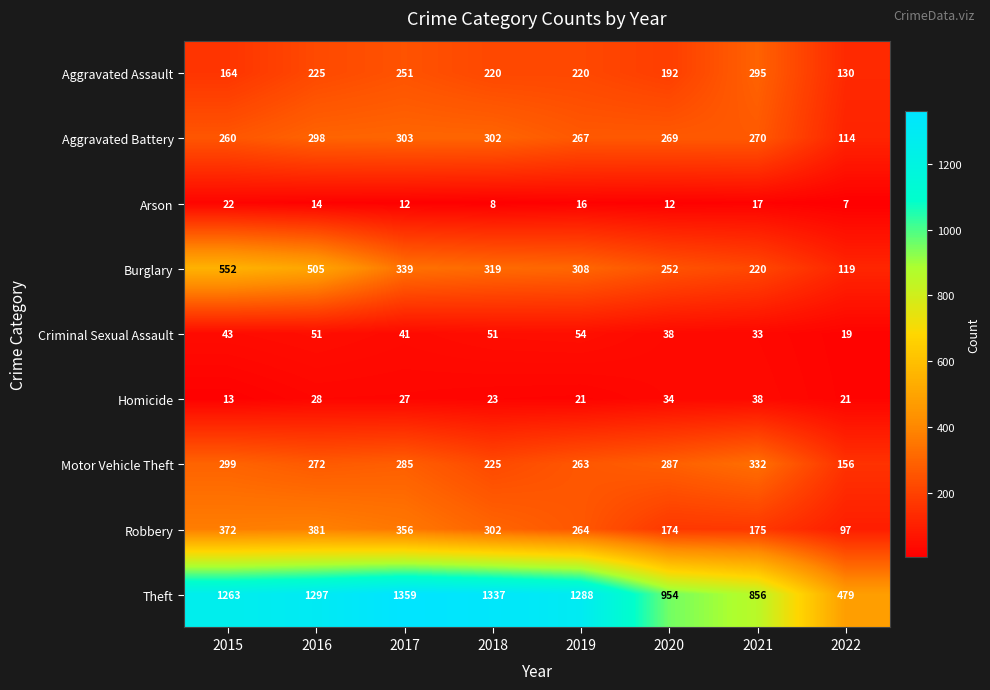

At how many categories does at least one series exceed 210?

8